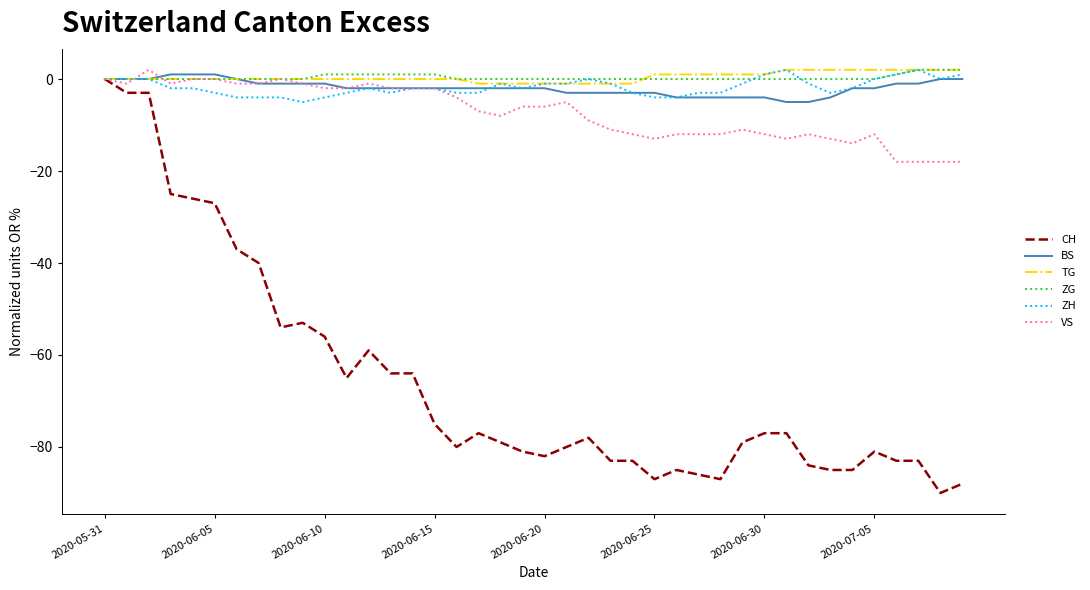

Which series has the largest range (max minus min)?

CH